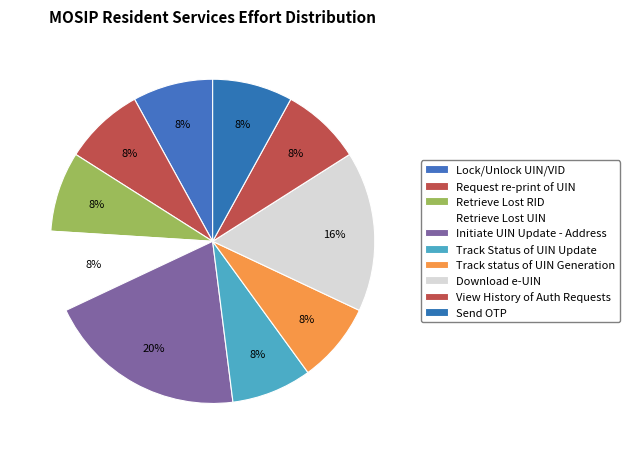

To the nearest percent, what is the combined percentage of Request re-print of UIN and Retrieve Lost UIN?

16%